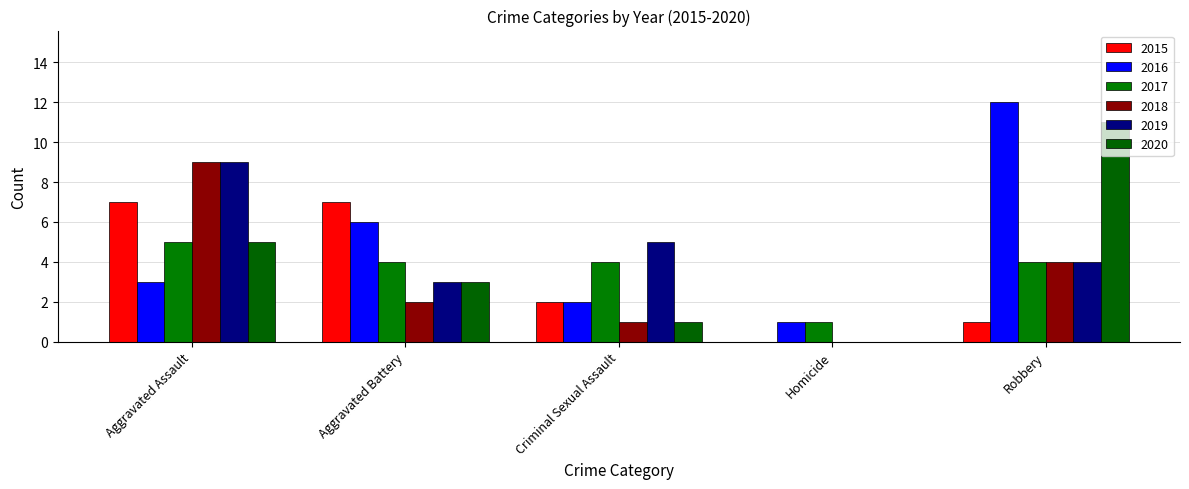

Where is 2016 nearest to the value 6?

Aggravated Battery